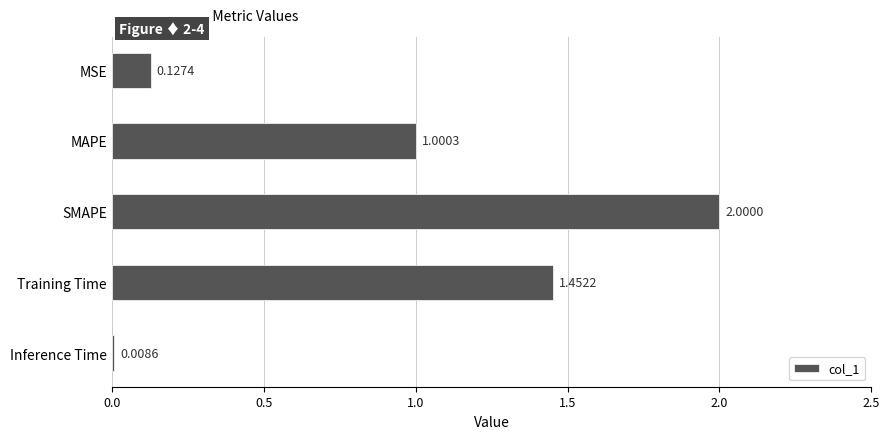

What is the label of the 3rd bar from the bottom?

SMAPE